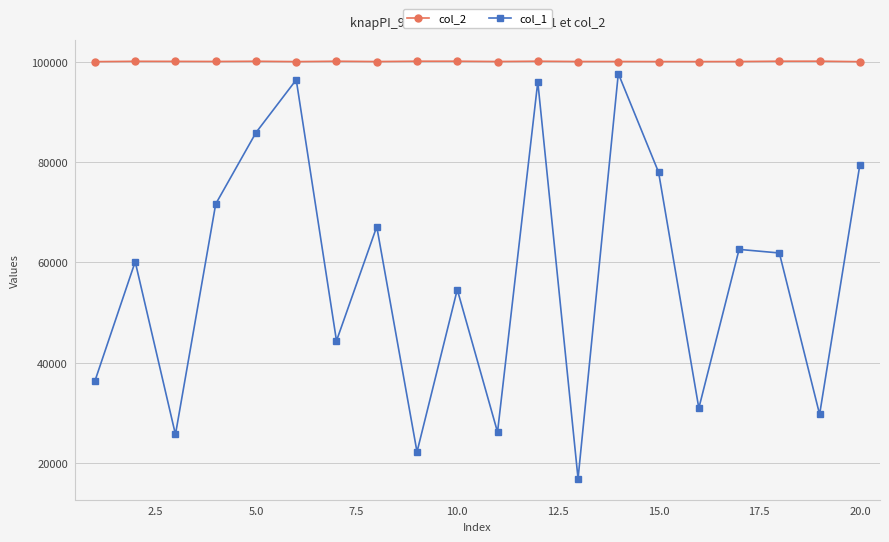

What is the difference between the maximum and minimum values in the col_1 series?

80704